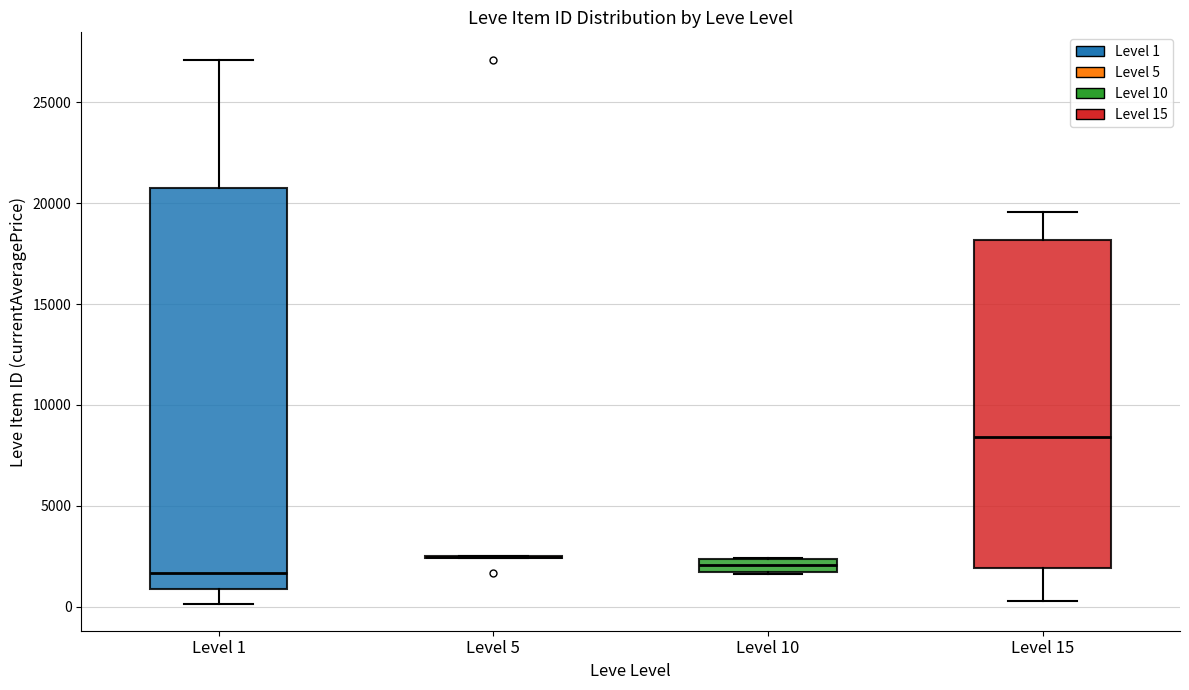

Comparing the boxes themselves (not the whiskers), which one is the tallest?

Level 1